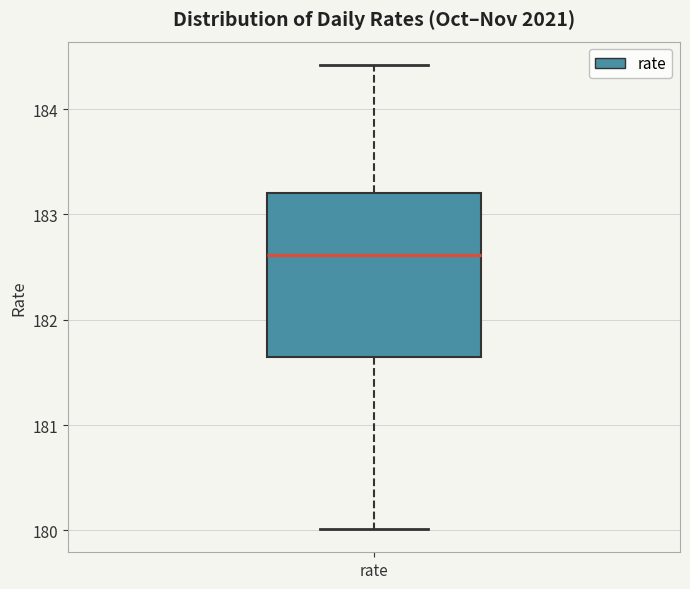

Transcribe this box plot: give where the median line is, the range the box spans, and where the two whiskers end, as read against the y-axis. The values are not printed on the chart, so give them approximately, as read against the axis.

median 182.6, box 181.6 to 183.2, whiskers 180.0 to 184.4